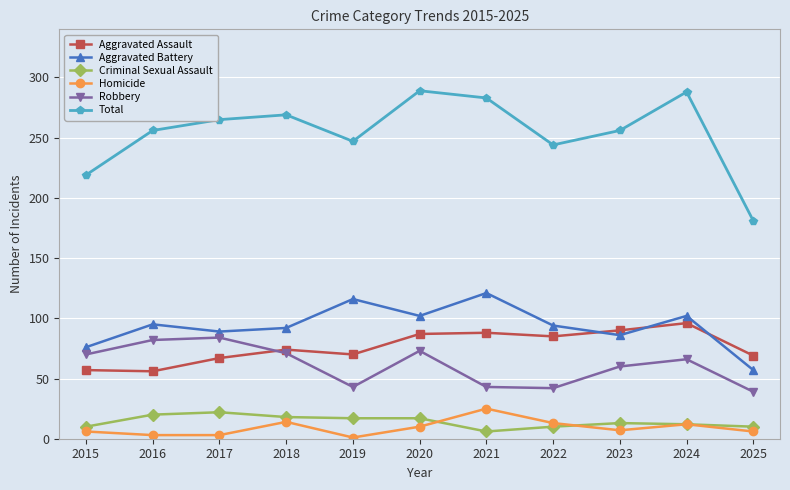

What is the value of the Aggravated Assault point at the 6th from the left?

87